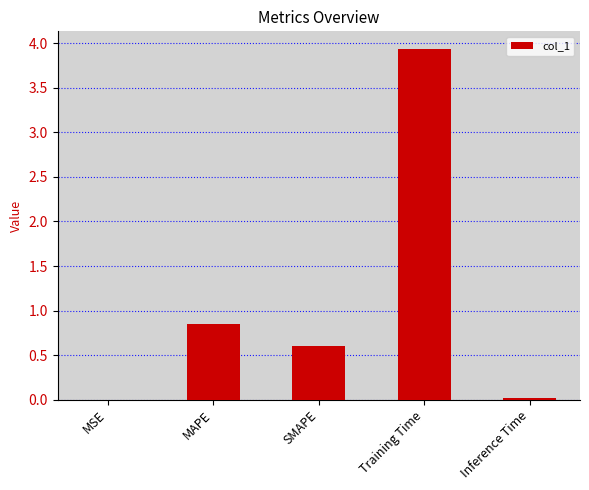

What is the sum of all values?

5.4